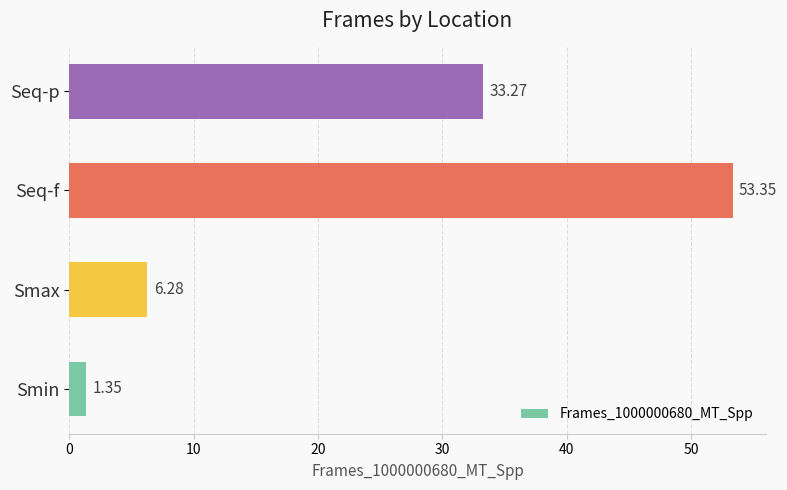

What is the average value?

23.6